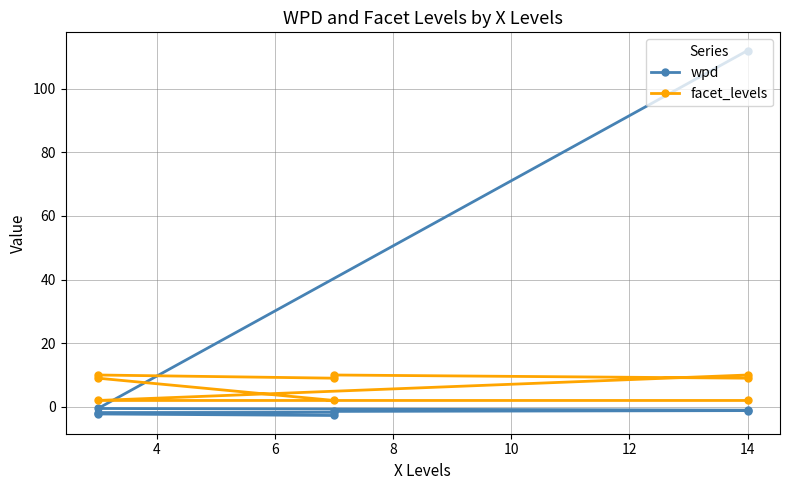

Rank the series by their average value, from lowest to highest.

facet_levels, wpd